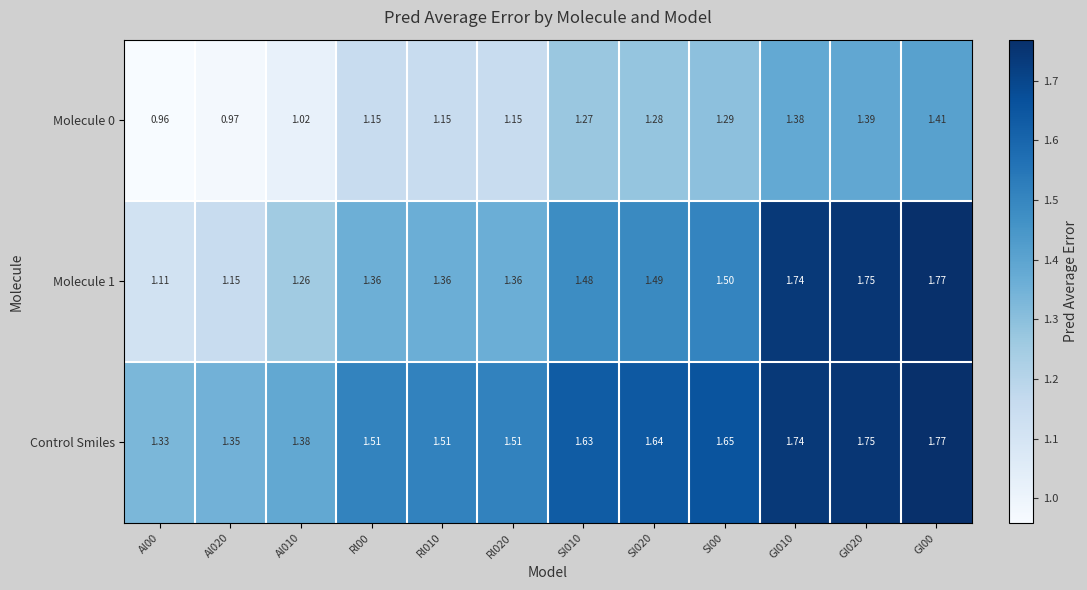

Is the value of Molecule 0 at Sl010 greater than the value of Molecule 1 at Sl020?

No